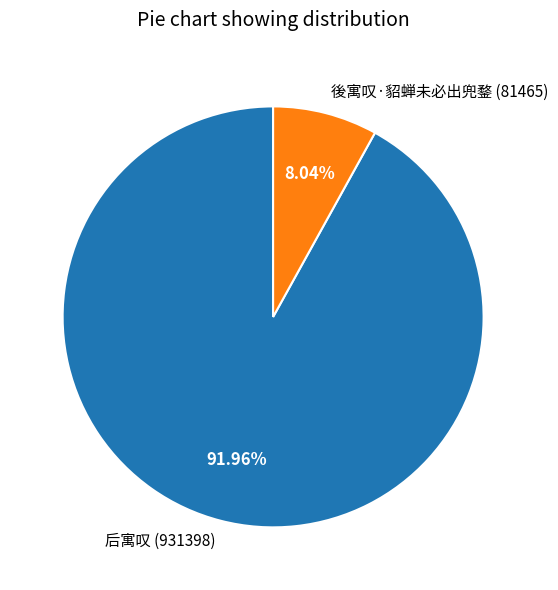

Is there any slice that represents more than half of the pie?

Yes